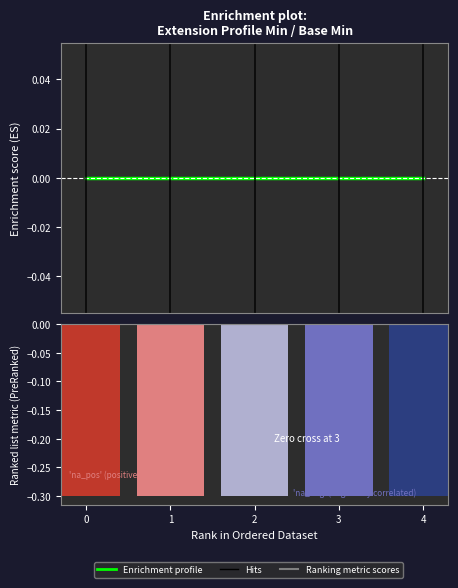

Count the Min values in the range 0 to 1.

5